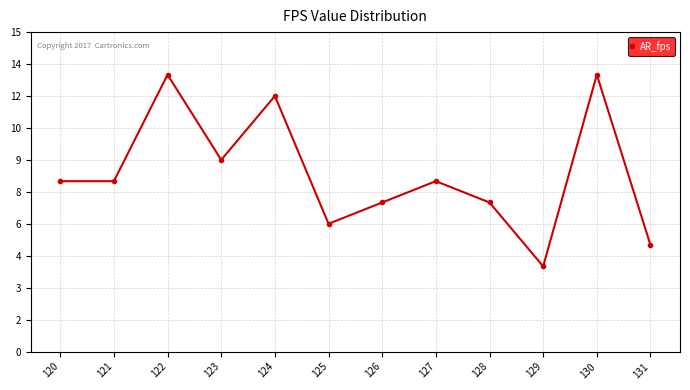

Is it true that the value at 128 is 12?

False